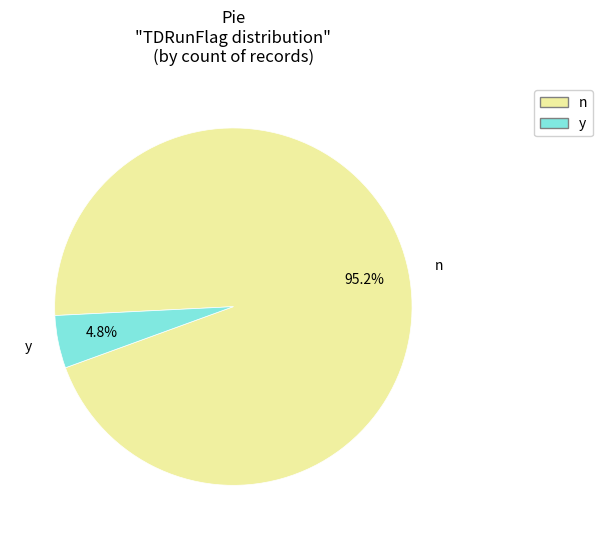

Which category accounts for the majority?

n